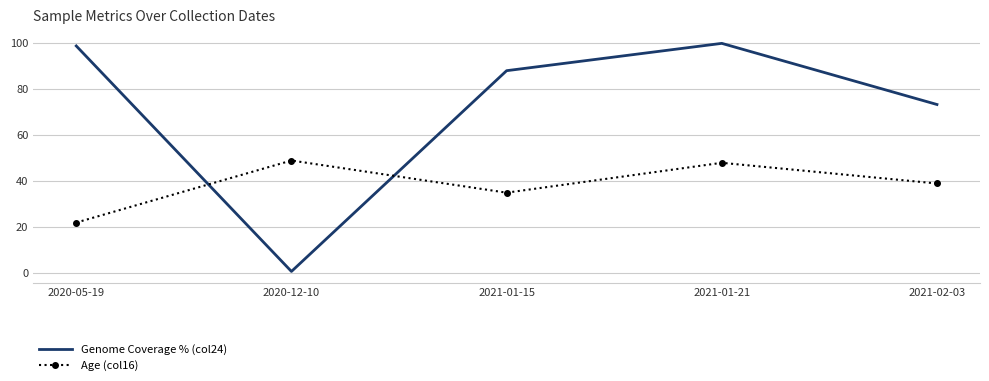

What is the sum of all Genome Coverage % (col24) values?

361.0